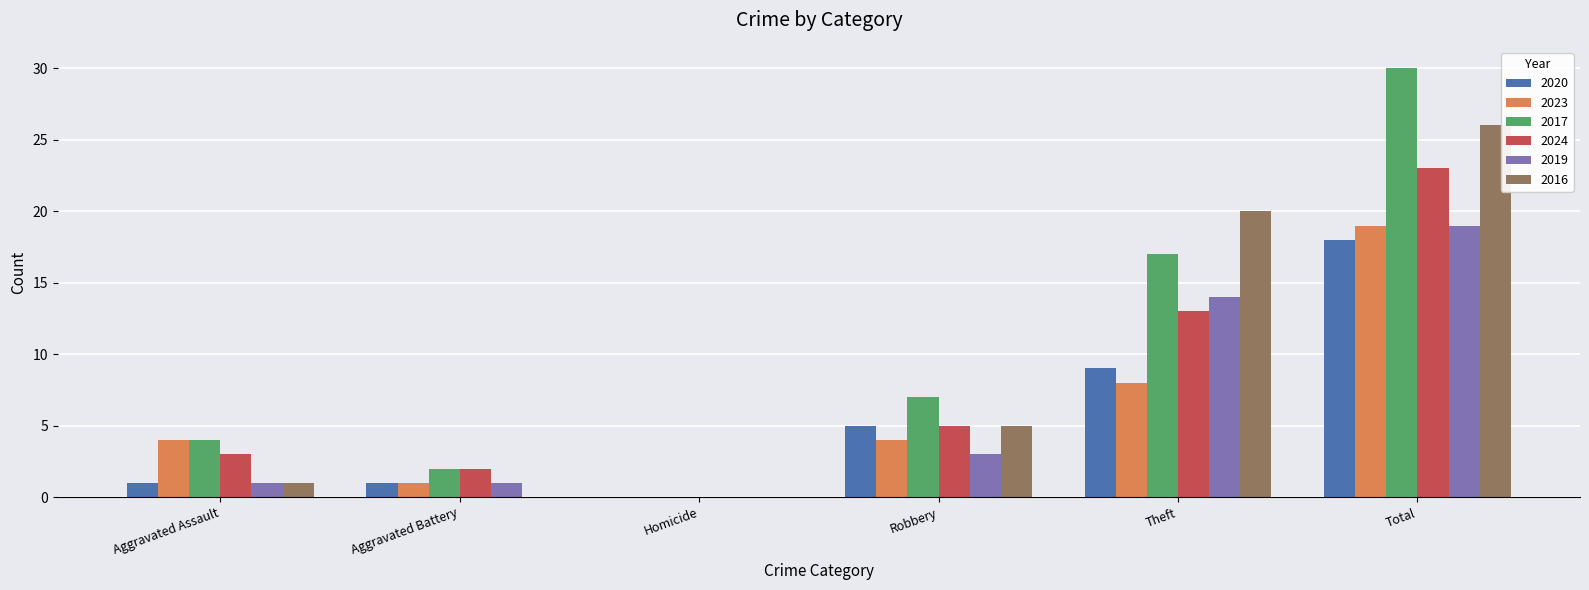

Between Robbery and Theft, which series saw the biggest shift?

2016